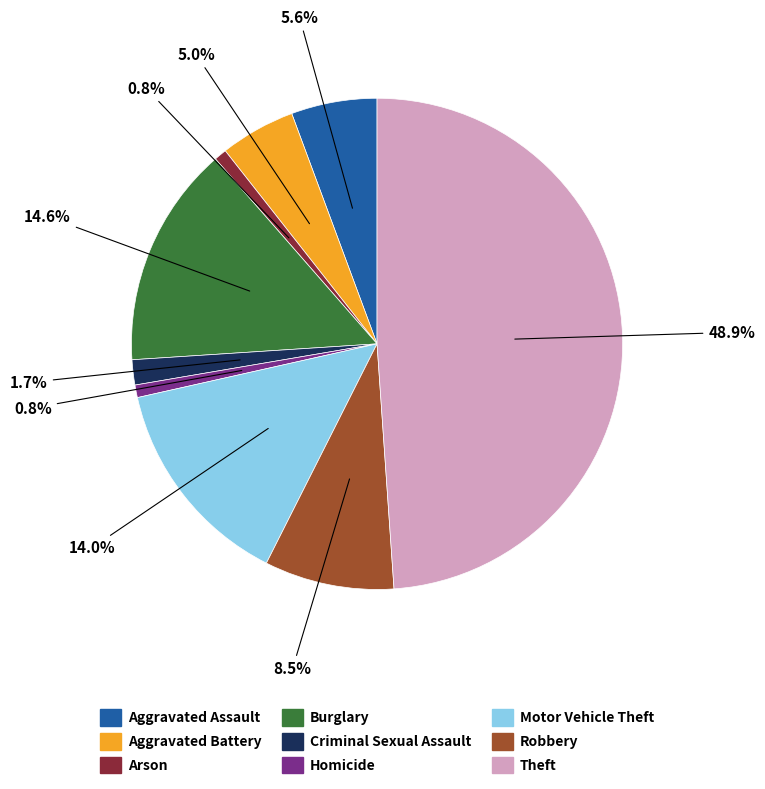

What is the ratio of the value at Criminal Sexual Assault to the value at Aggravated Battery?

0.3